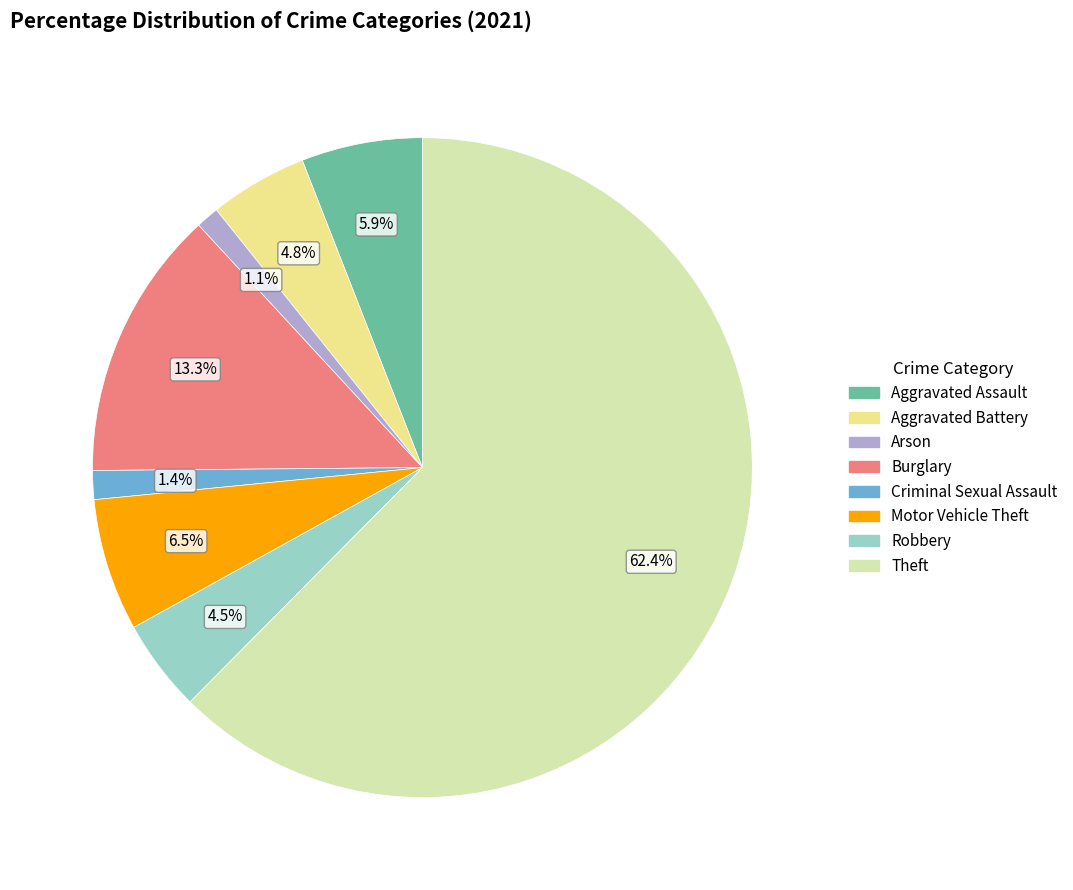

What percentage is the Criminal Sexual Assault slice, to the nearest percent?

1%